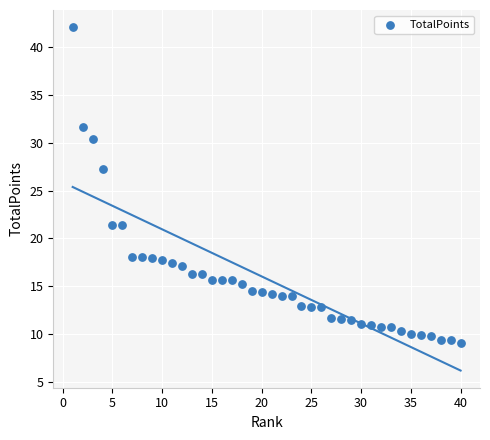

What Y value in the scatter plot is closest to 25?

27.3